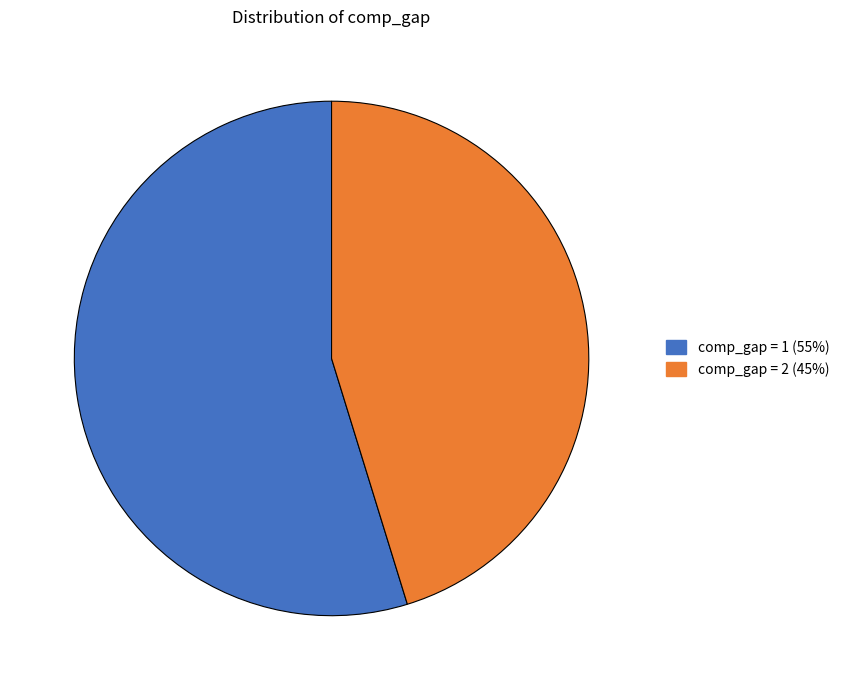

Does any single category account for the majority?

Yes